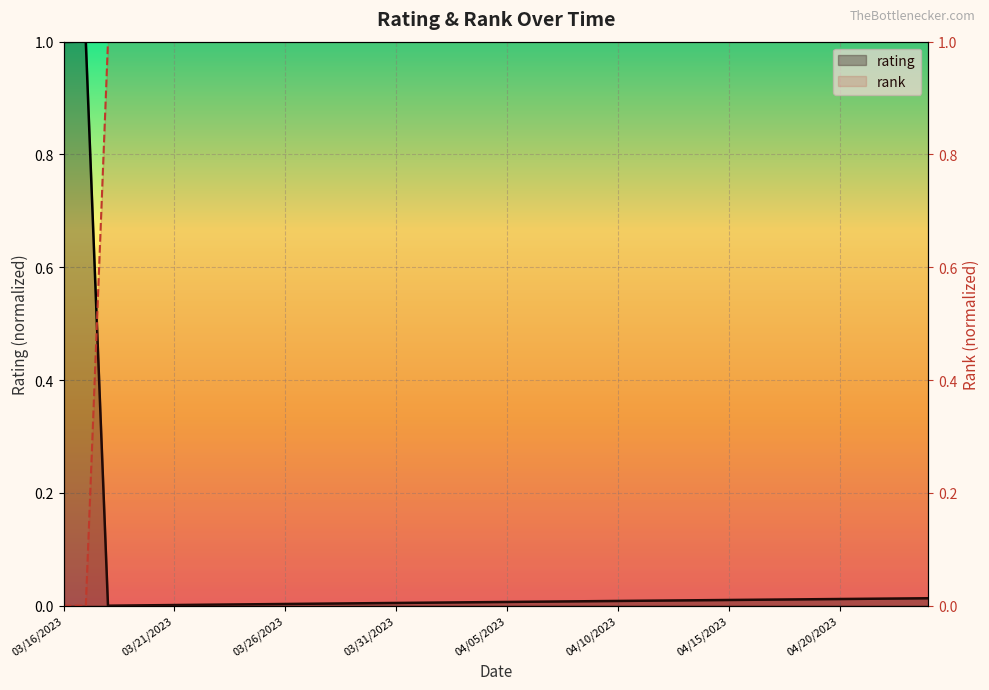

At which label is rank closest to 0?

03/16/2023